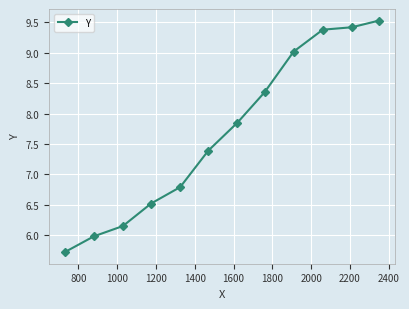

What is the smallest value displayed?

5.7